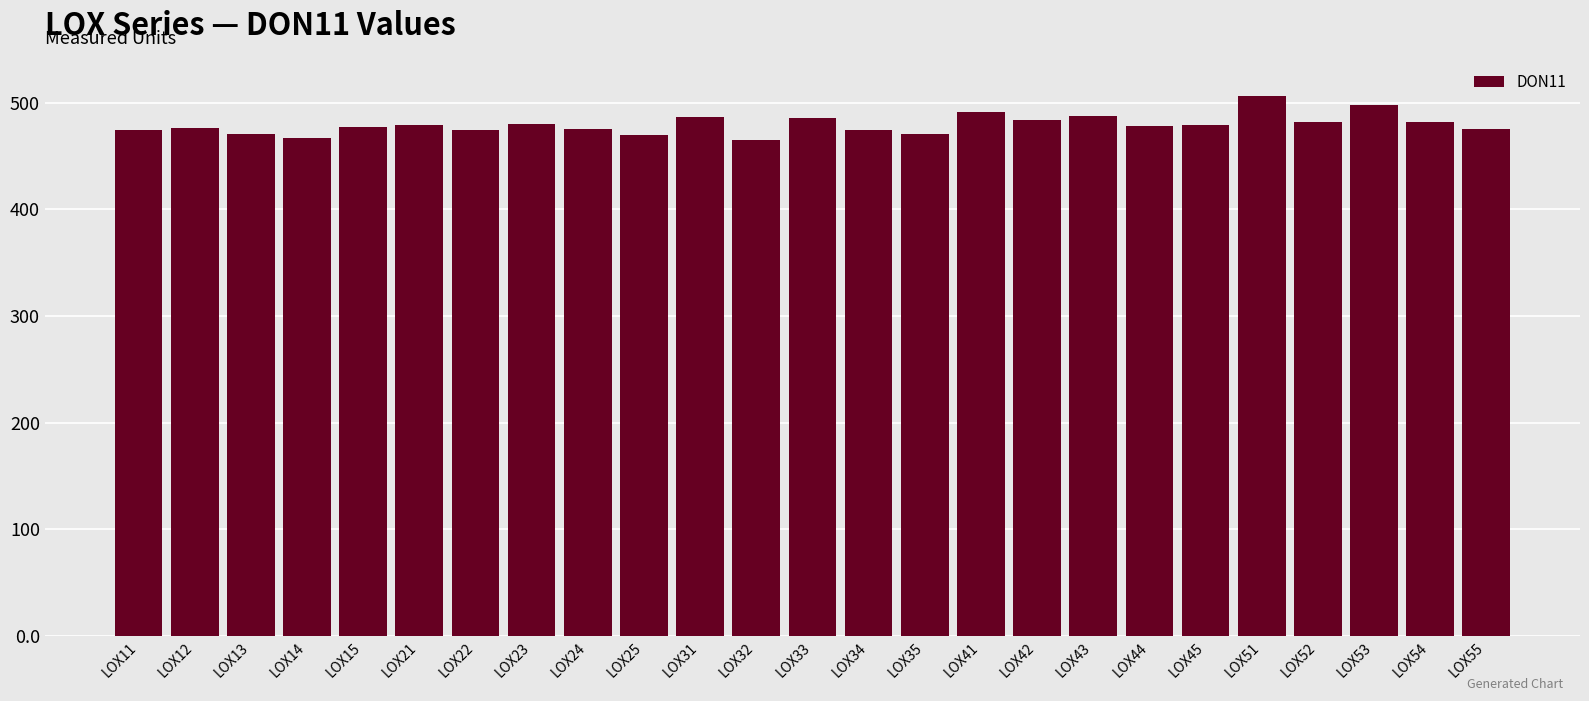

Approximately how many times larger is the value at LOX11 compared to LOX43?

1.0